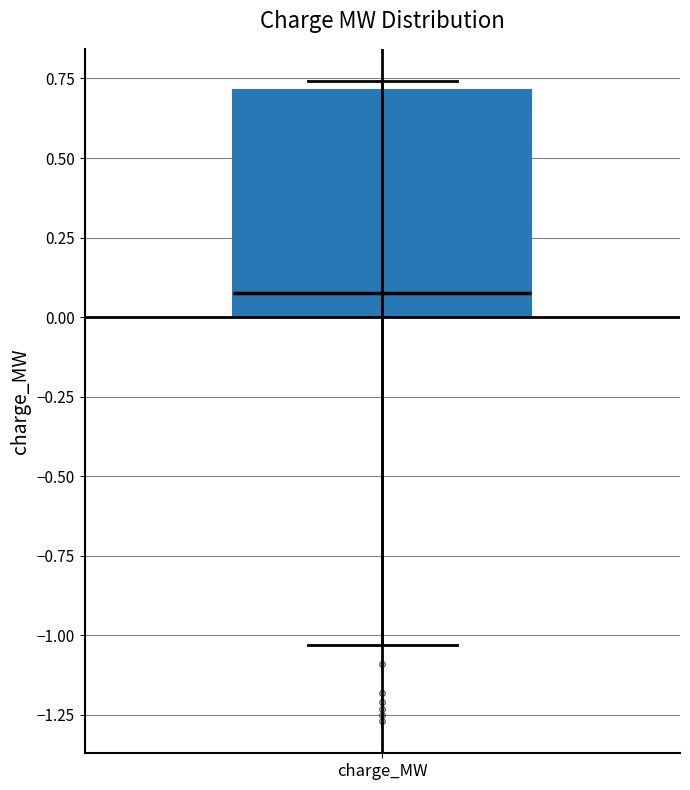

Transcribe this box plot: give where the median line is, the range the box spans, and where the two whiskers end, as read against the y-axis. The values are not printed on the chart, so give them approximately, as read against the axis.

median 0.05, box 0.00 to 0.70, whiskers -1.05 to 0.75